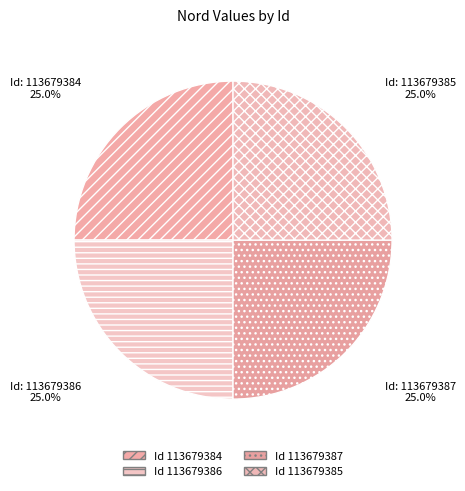

Rank the categories by value from lowest to highest.

113679385, 113679384, 113679387, 113679386